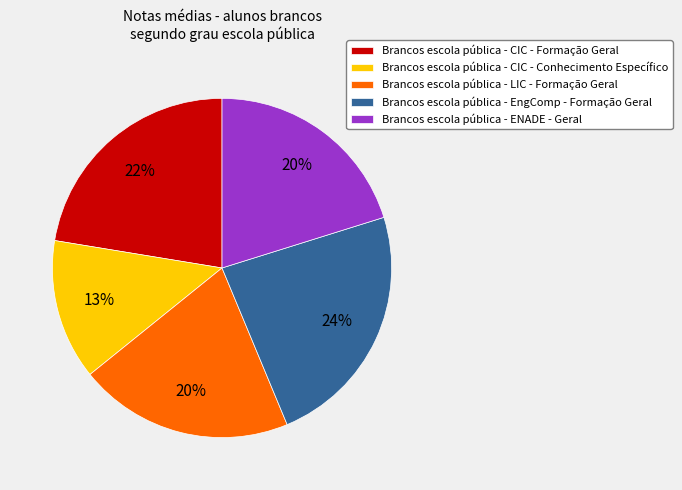

Which slice is the smallest?

Brancos escola pública - CIC - Conhecimento Específico